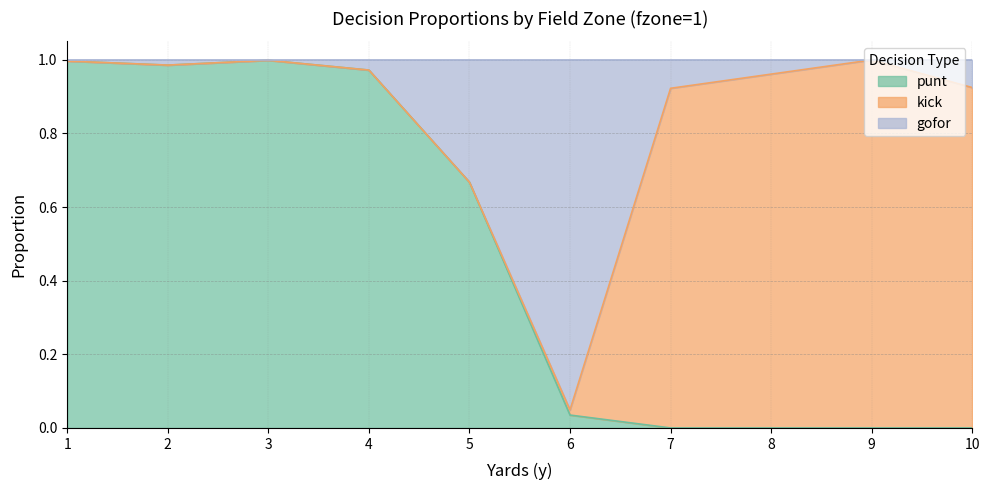

Is it true that punt equals 0.0 at 9?

True